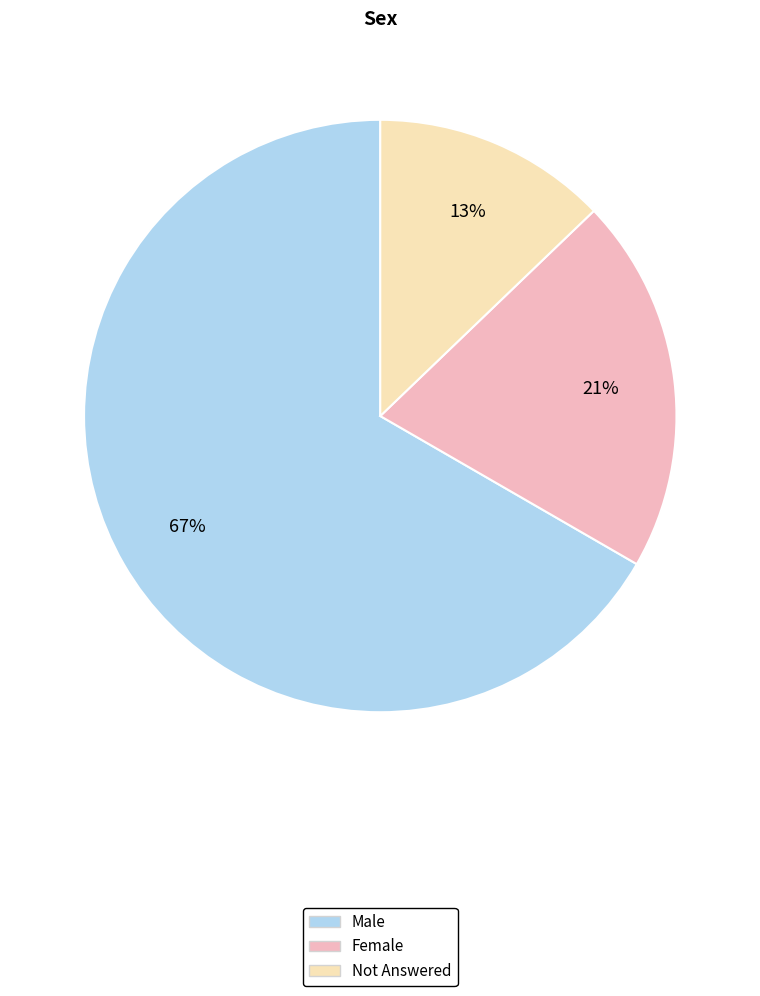

Is there a majority slice in this chart?

Yes